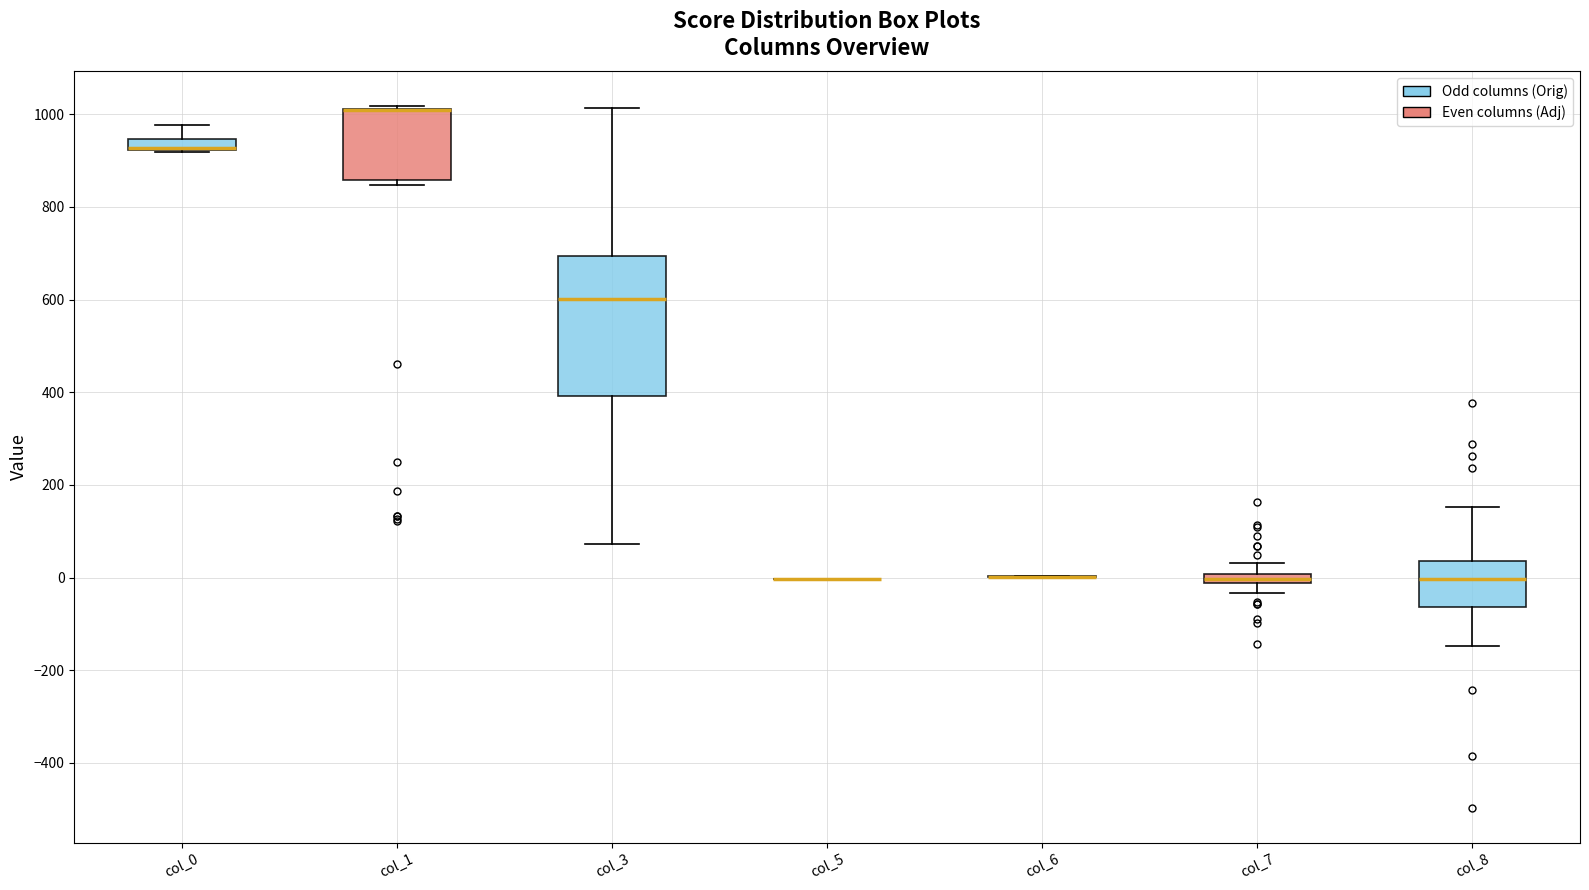

Where is the upper edge of the box for col_8 on the y-axis? The values are not printed on the chart, so give them approximately, as read against the axis.

40